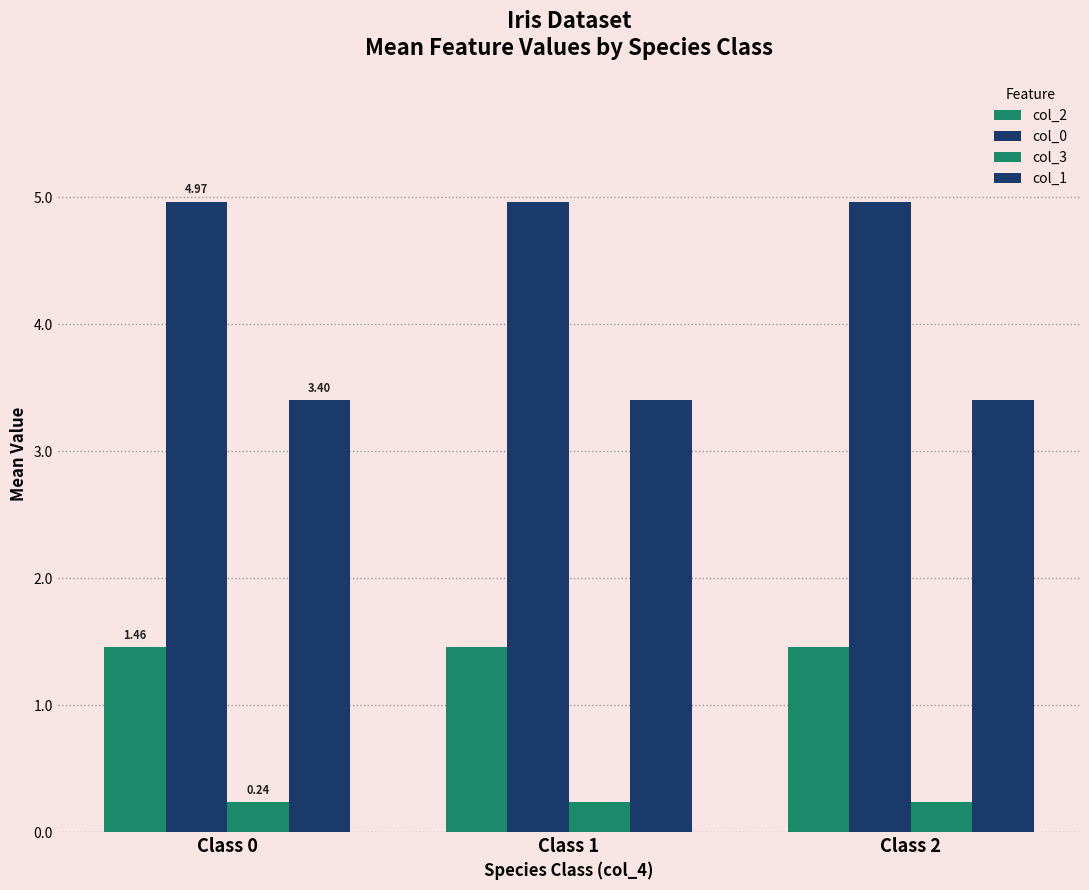

How many groups of bars are there?

3